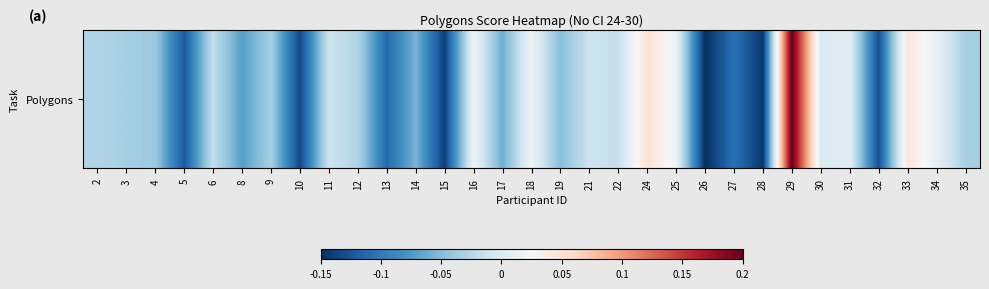

List the labels in order of value, largest first.

29, 24, 33, 16, 18, 25, 34, 31, 30, 11, 21, 6, 22, 2, 12, 3, 9, 35, 4, 19, 14, 17, 8, 27, 13, 5, 32, 10, 15, 28, 26